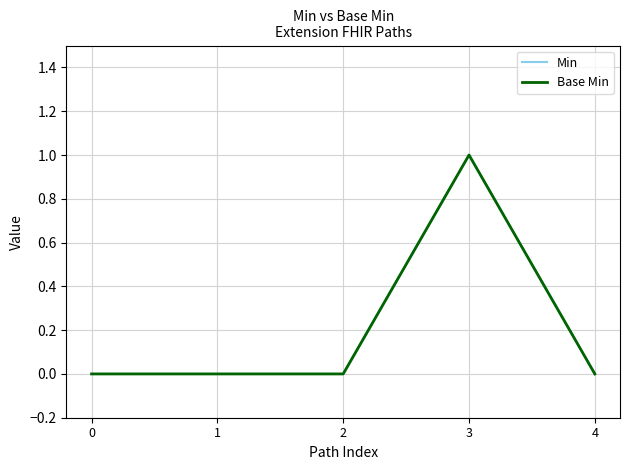

Between 0 and 1, which series saw the biggest shift?

Min